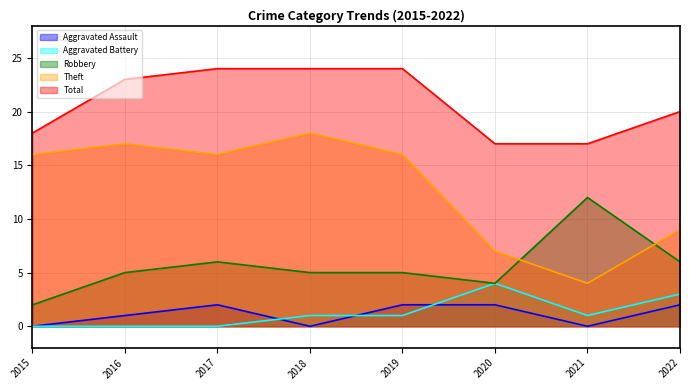

True or false: Aggravated Battery has more than 2 interior local peaks.

False